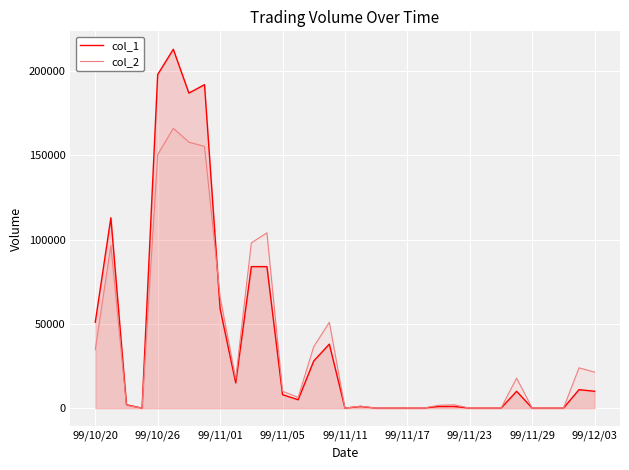

What is the maximum value shown in the chart?

213000